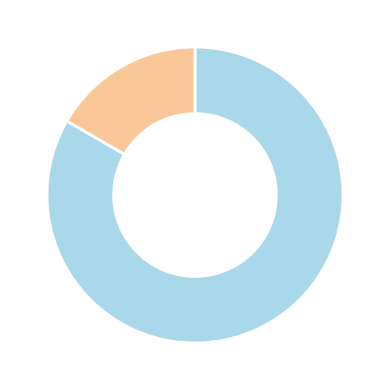

Is there a majority slice in this chart?

Yes